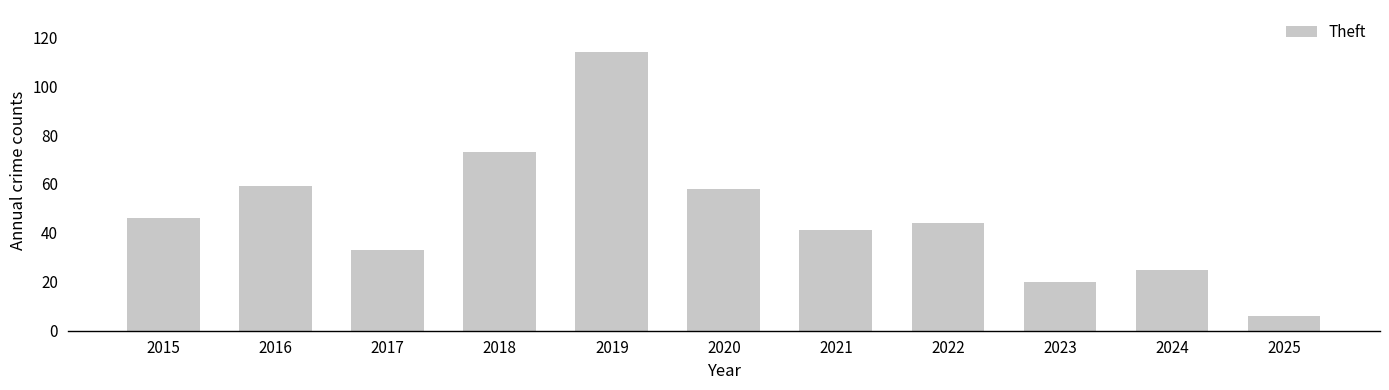

At which category does the chart reach its peak across all series?

2019